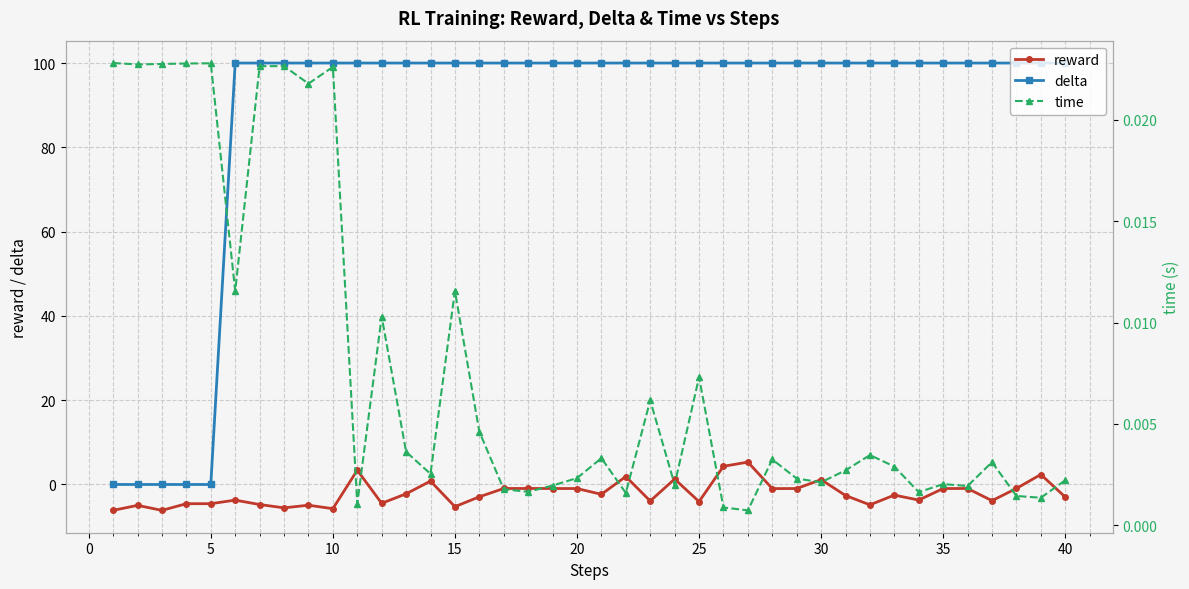

Rank the series by their maximum value, from lowest to highest.

time, reward, delta